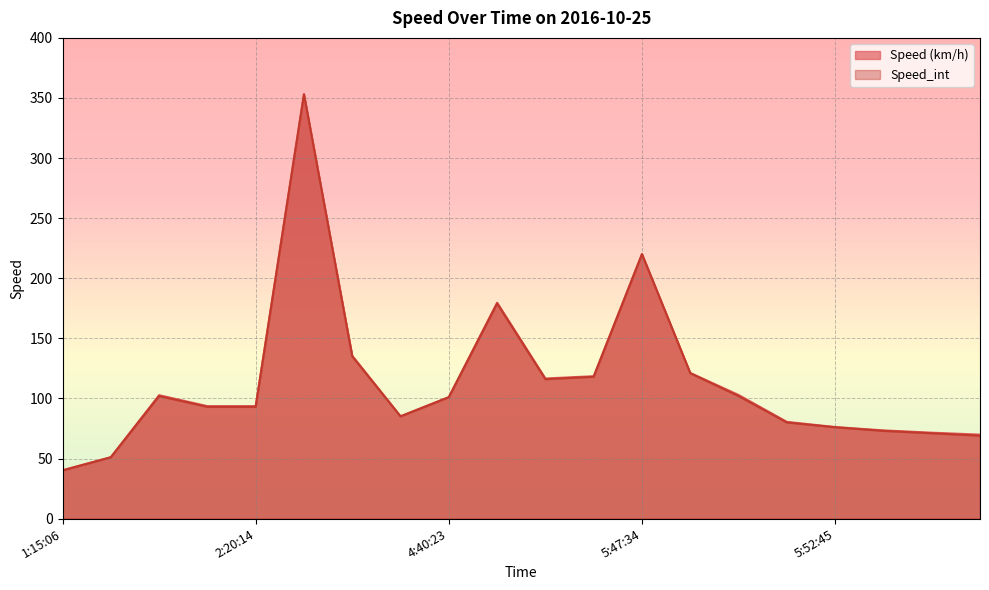

The Speed_int series shows 51.0 at 1:28:17. True or false?

True